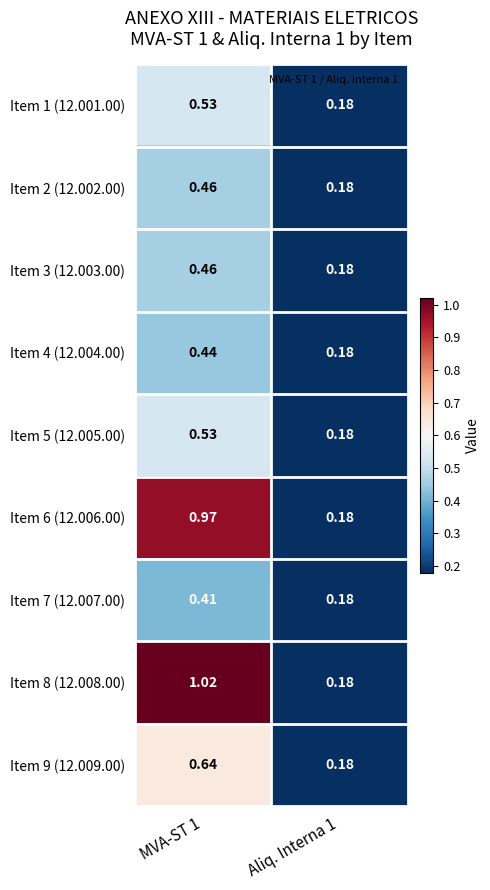

Count the number of data series in this chart.

9